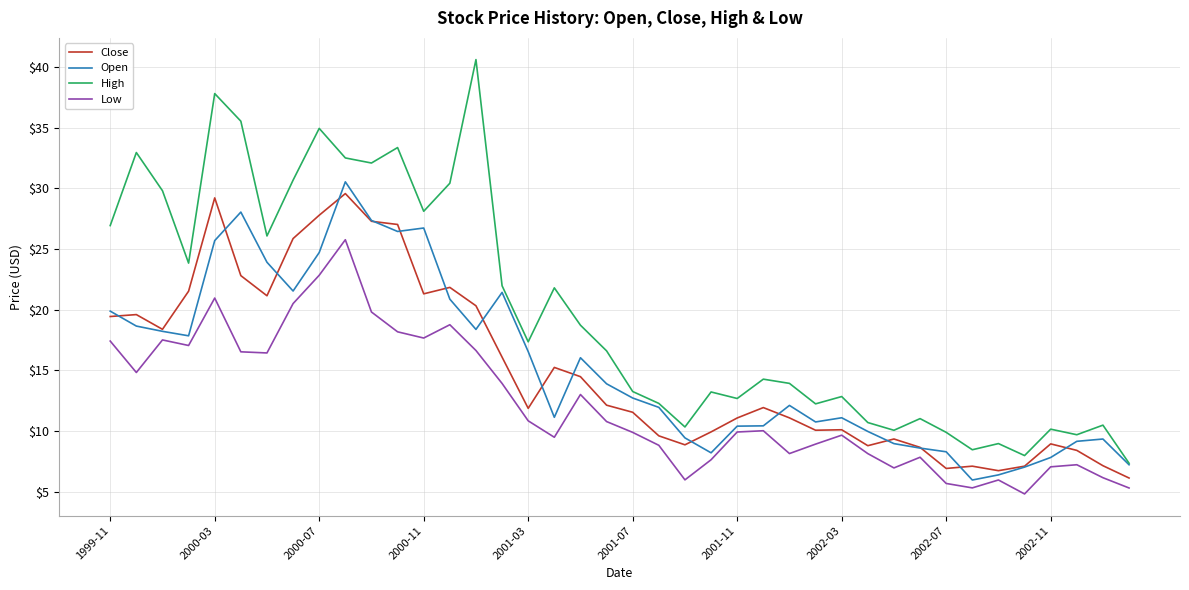

What is the average value of the Close series?

15.1